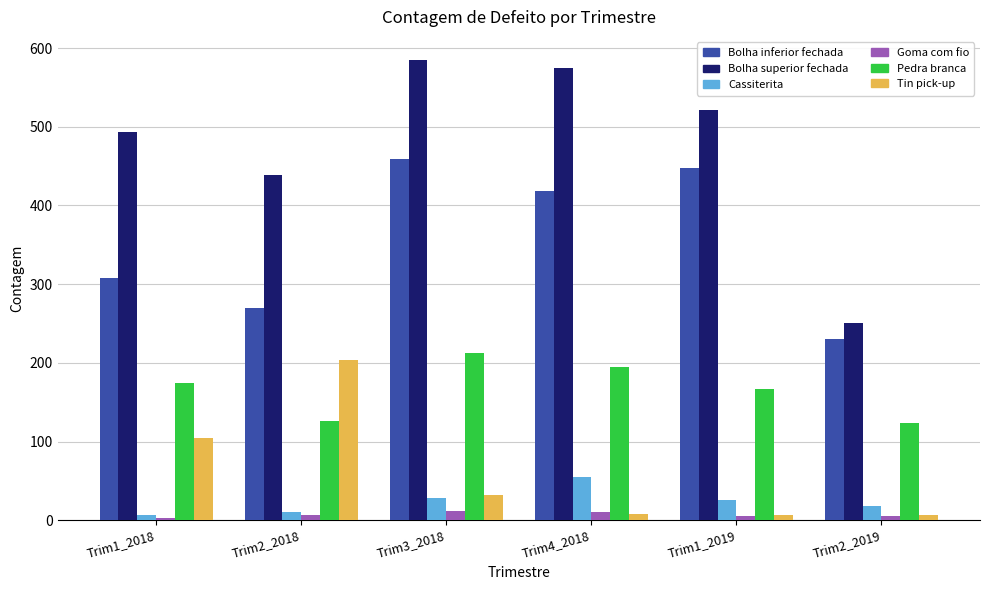

What is the difference between the highest and lowest values at Trim4_2018?

567